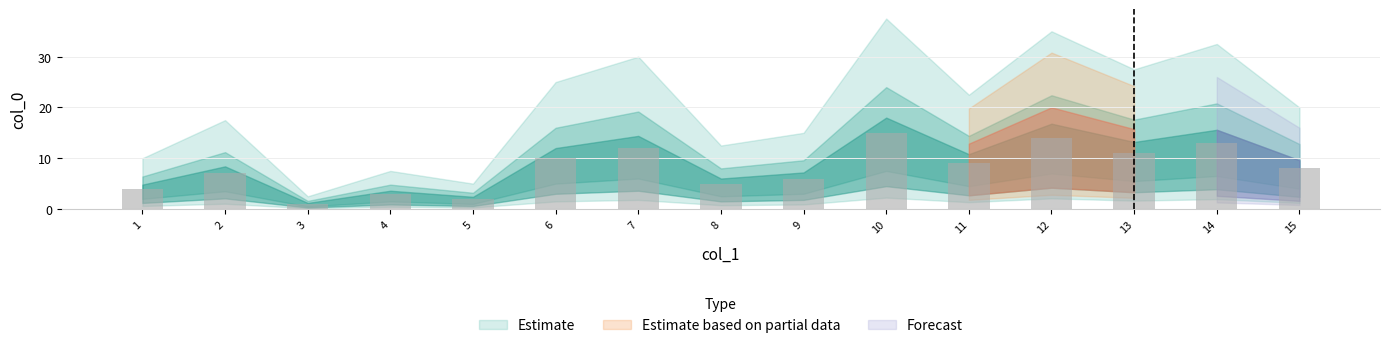

True or false: the data shows 5 at 4.

False